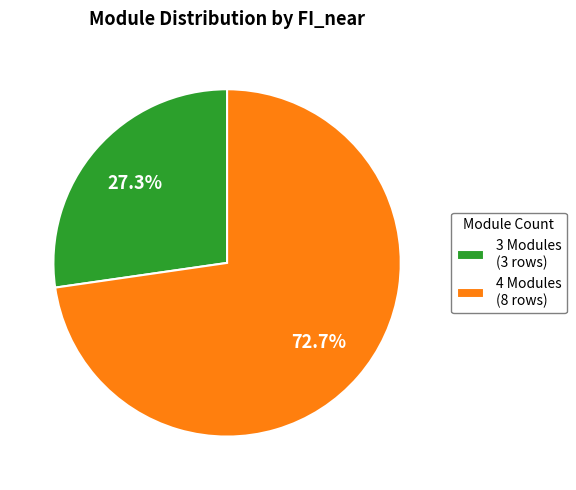

Which has a higher value, 4 Modules (8 rows) or 3 Modules (3 rows)?

4 Modules (8 rows)